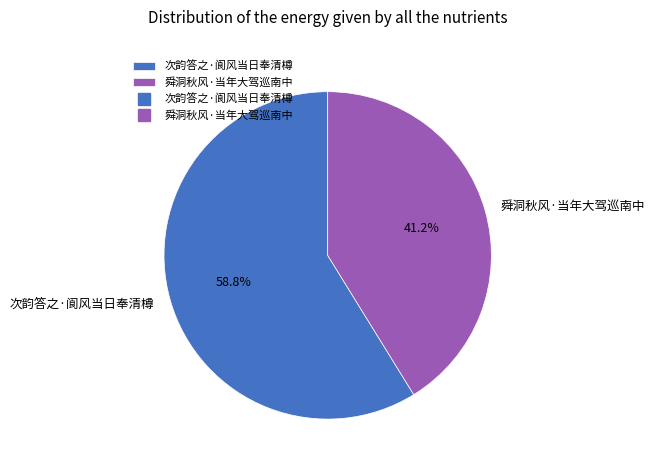

To the nearest percent, what is the combined percentage of 次韵答之·阆风当日奉清樽 and 舜洞秋风·当年大驾巡南中?

100%